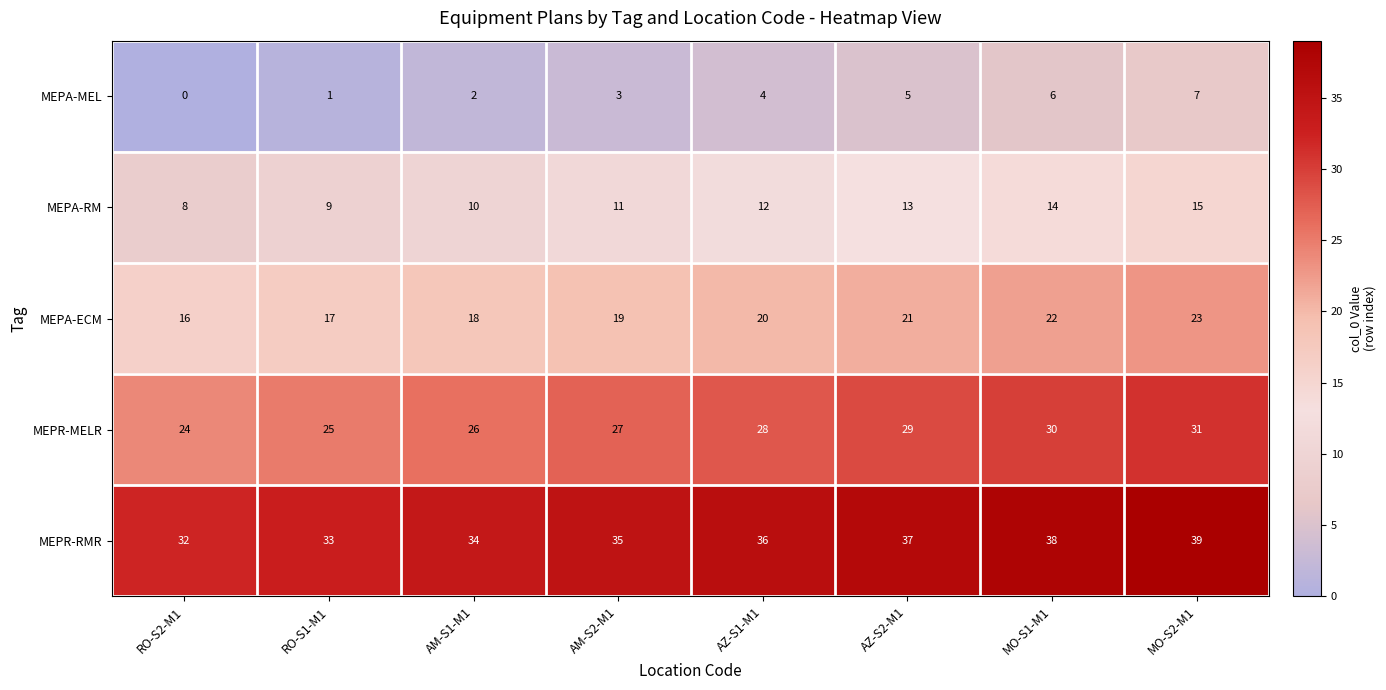

Which category has the lowest value across all series?

RO-S2-M1